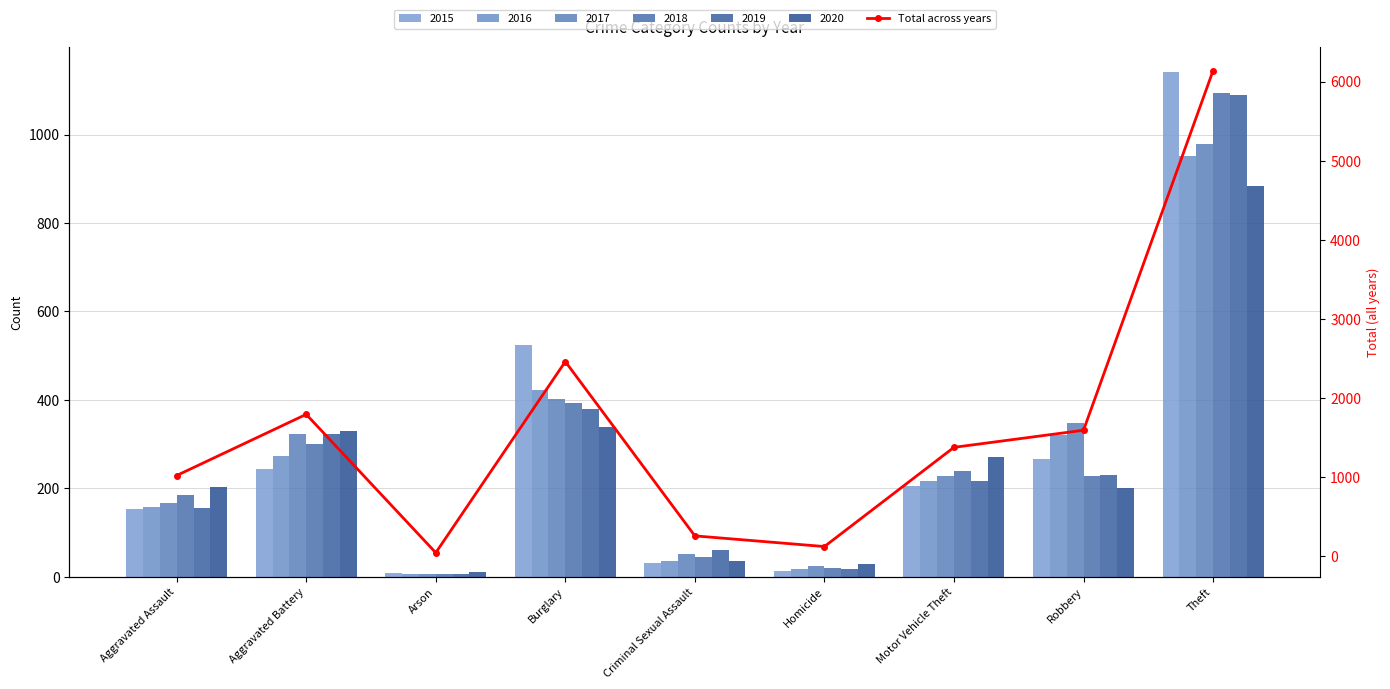

What is the label of the 8th bar from the left?

Robbery